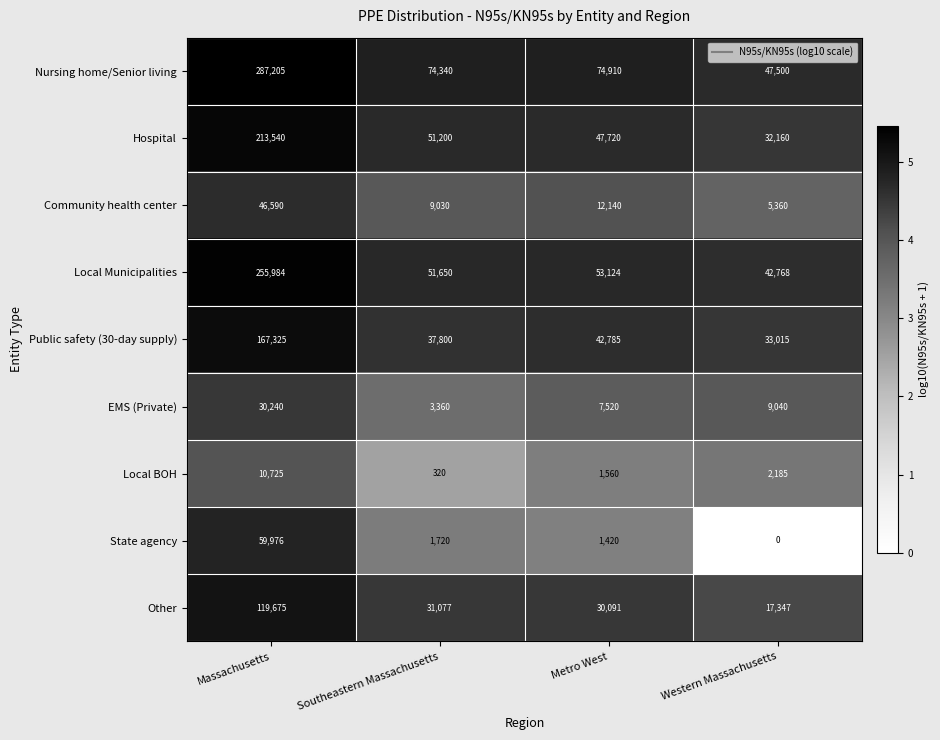

Where does the Nursing home/Senior living series first go above 74910?

Massachusetts